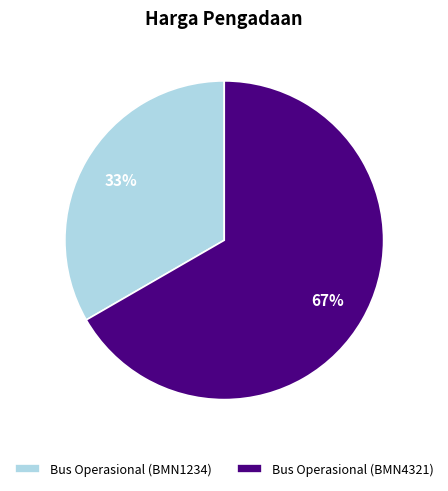

What is the smallest slice in the pie chart?

Bus Operasional (BMN1234)